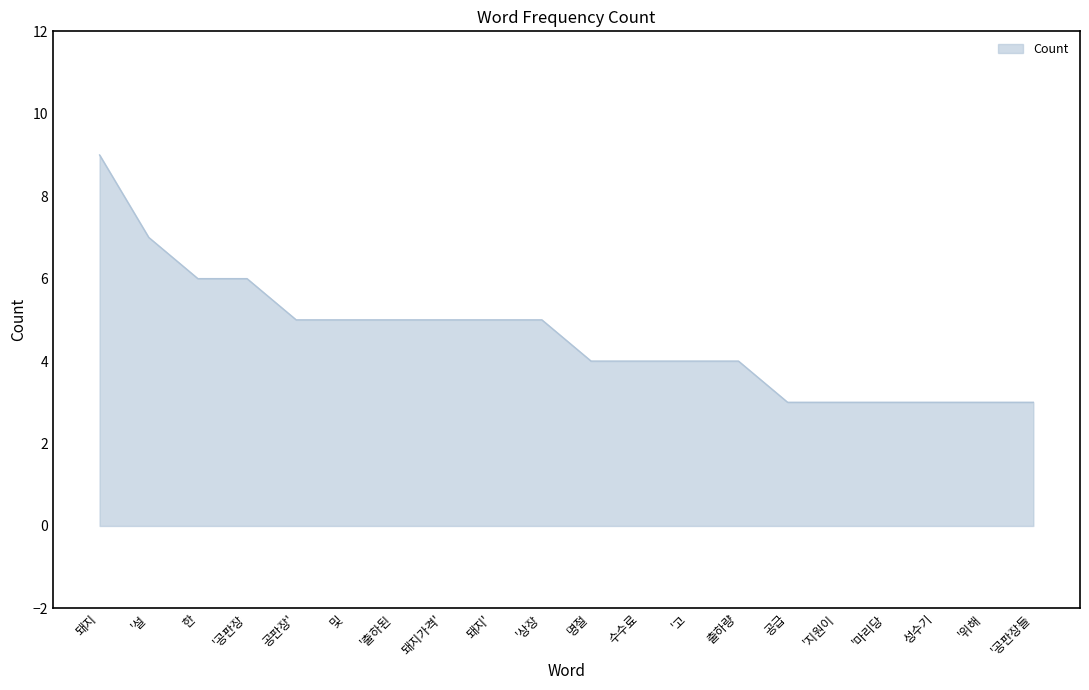

The chart shows a value of 6 at 출하량. True or false?

False